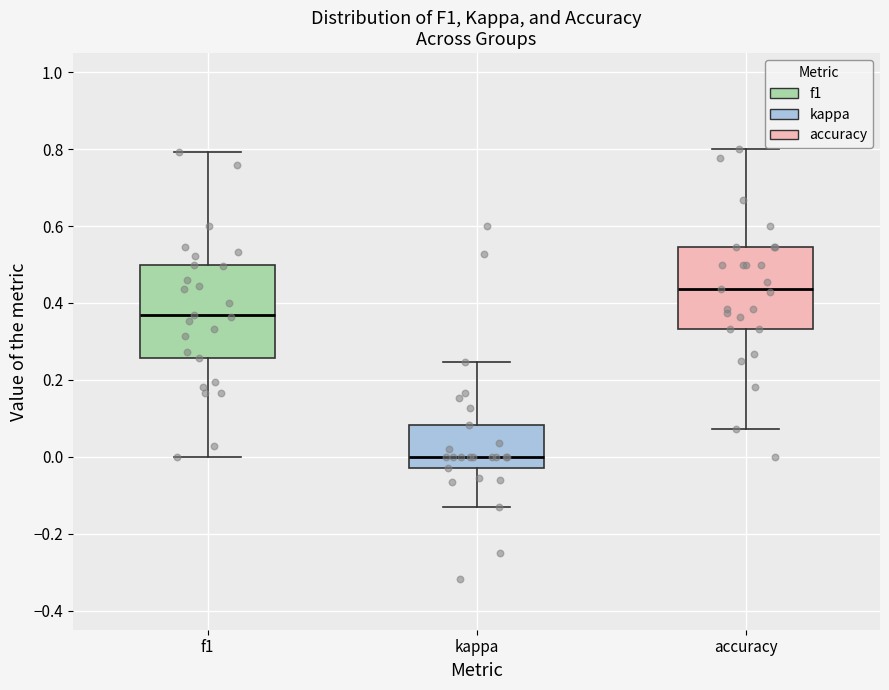

Reading left to right, transcribe this box plot: for each box, give where its median line is, the range the box spans, and where its two whiskers end, as read against the y-axis. The values are not printed on the chart, so give them approximately, as read against the axis.

f1: median 0.36, box 0.26 to 0.50, whiskers 0.00 to 0.80
kappa: median 0.00, box -0.02 to 0.08, whiskers -0.14 to 0.24
accuracy: median 0.44, box 0.34 to 0.54, whiskers 0.08 to 0.80